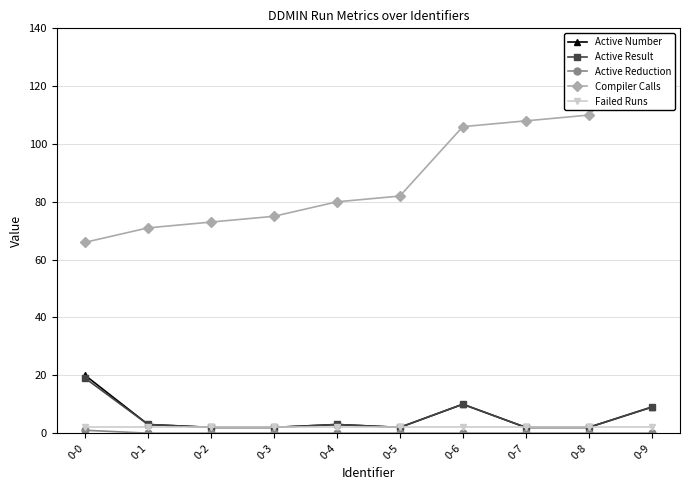

Where is Active Reduction nearest to the value 0?

0-1